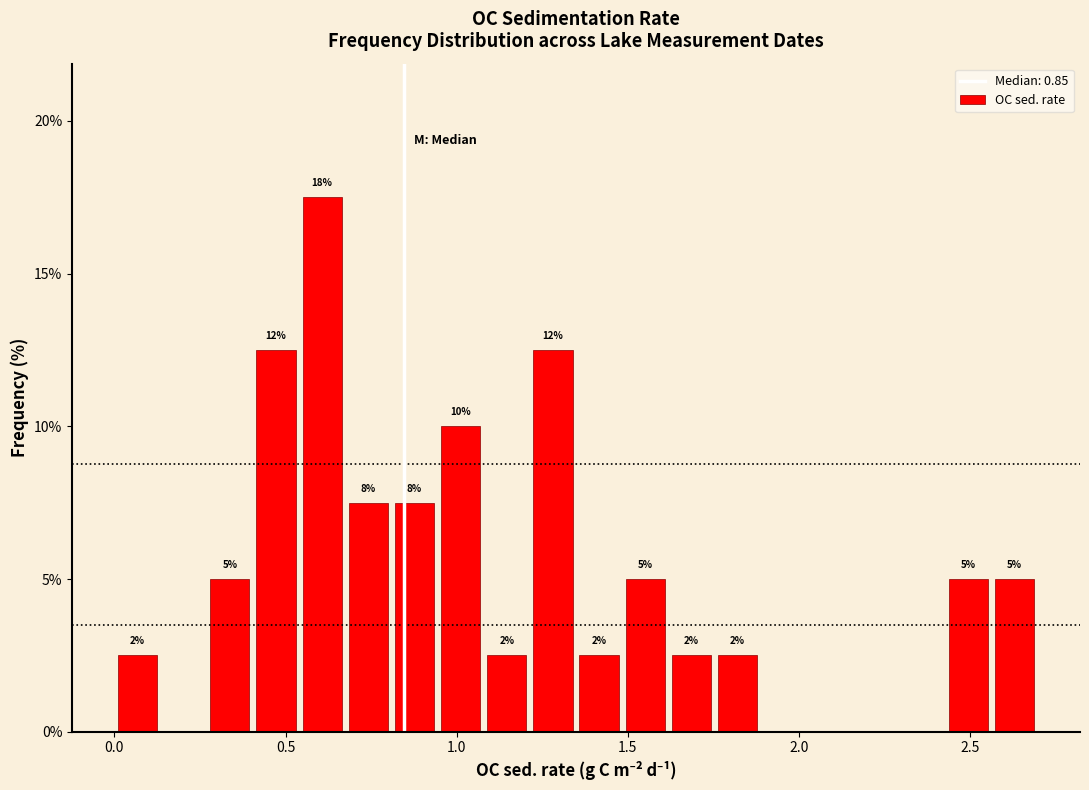

Read against the x-axis, roughly where is the centre of the tallest bar?

0.60